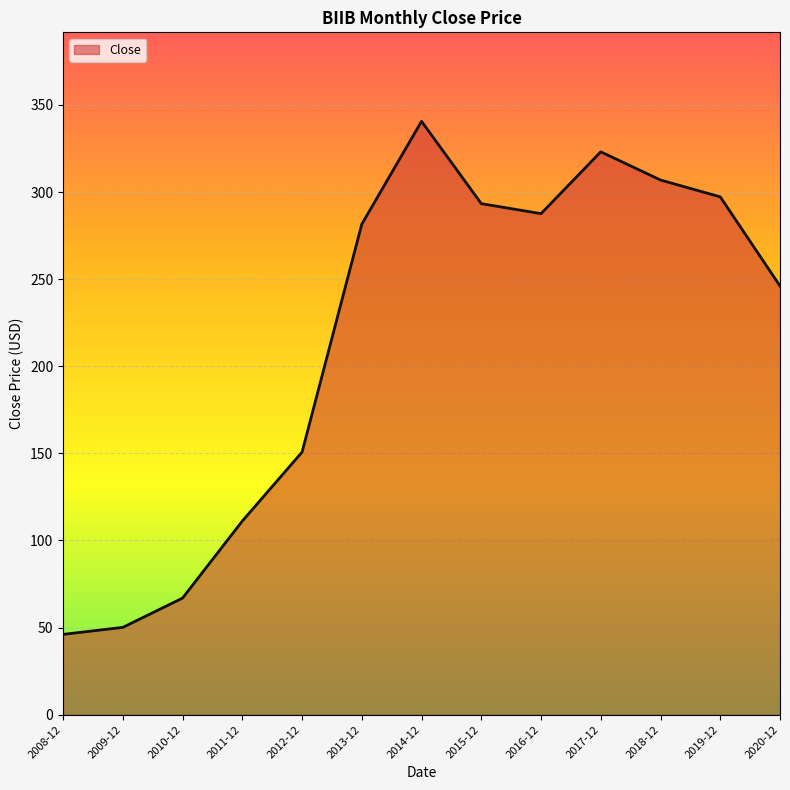

How many interior local peaks (higher than both neighbors) does the data have?

2